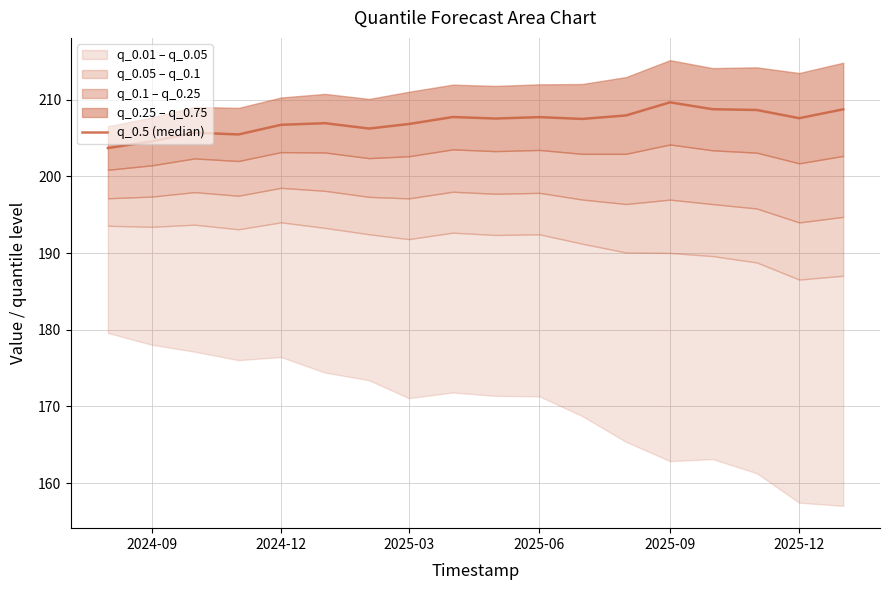

Reading left to right, extract all data points from this chart.

203.7	204.6	205.7	205.5	206.7	206.9	206.2	206.8	207.7	207.5	207.7	207.5	207.9	209.7	208.8	208.7	207.6	208.7